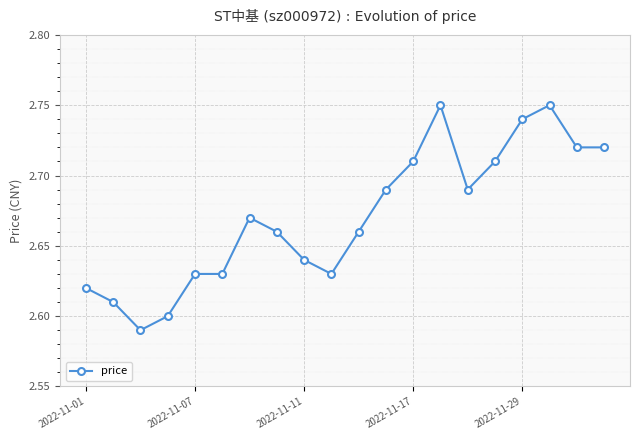

How many values are between 2 and 3?

20